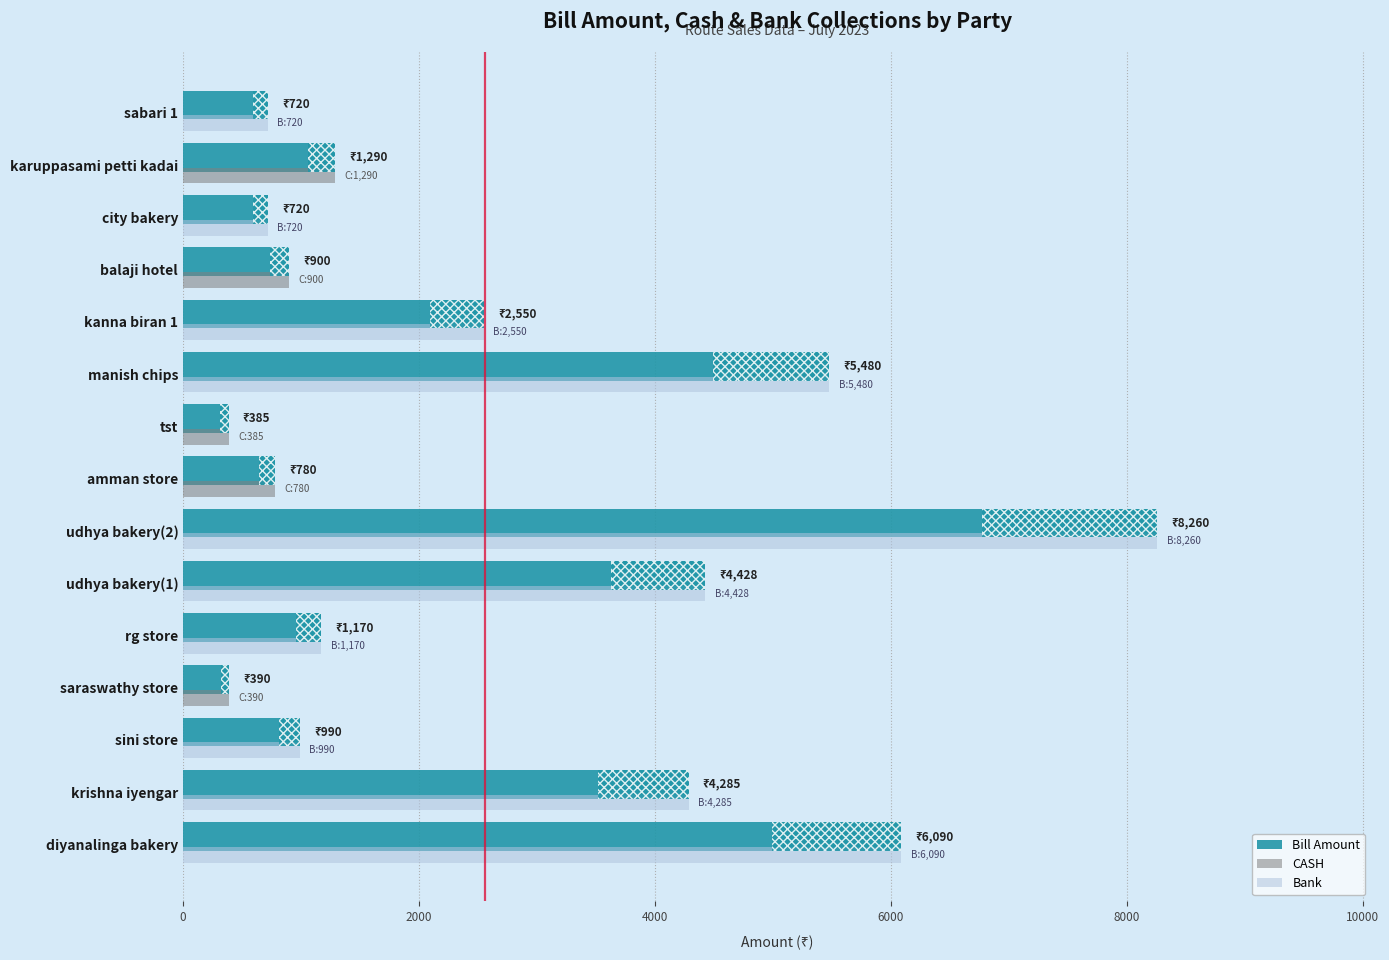

At which category is the sum across all series the highest?

udhya bakery(2)